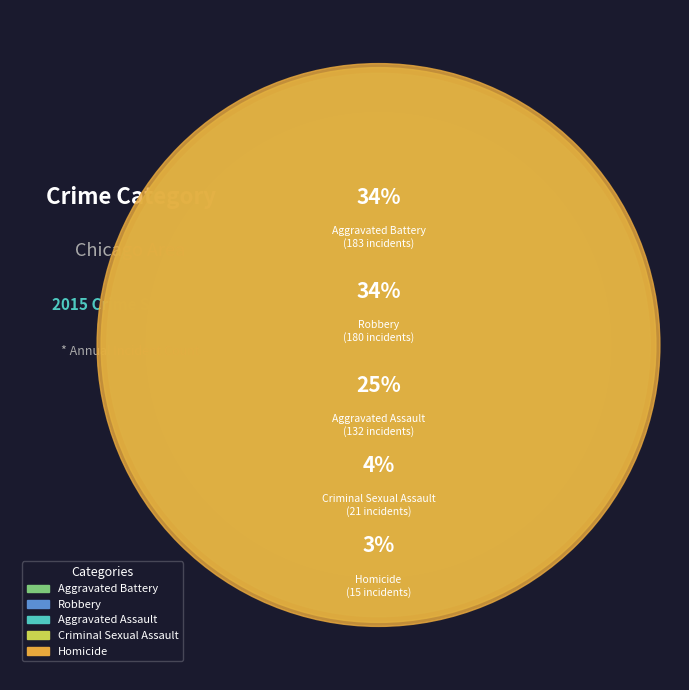

Is the sum of Homicide and Robbery greater than half?

No